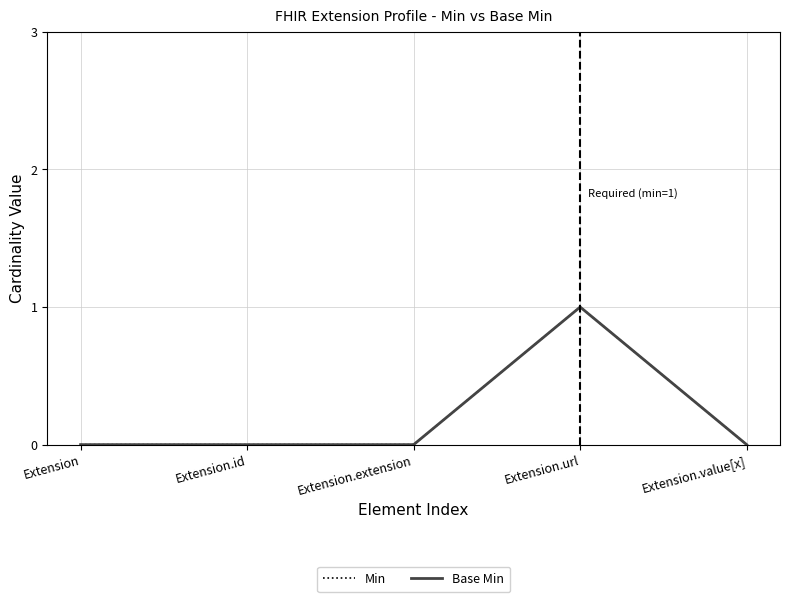

Does the chart have visible grid lines?

Yes